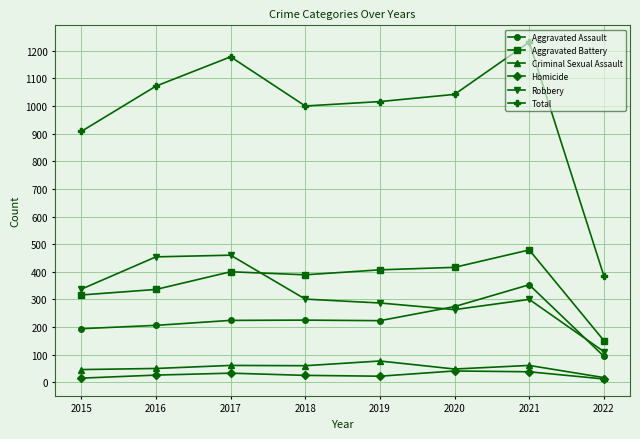

True or false: Aggravated Assault and Criminal Sexual Assault intersect in this chart.

False